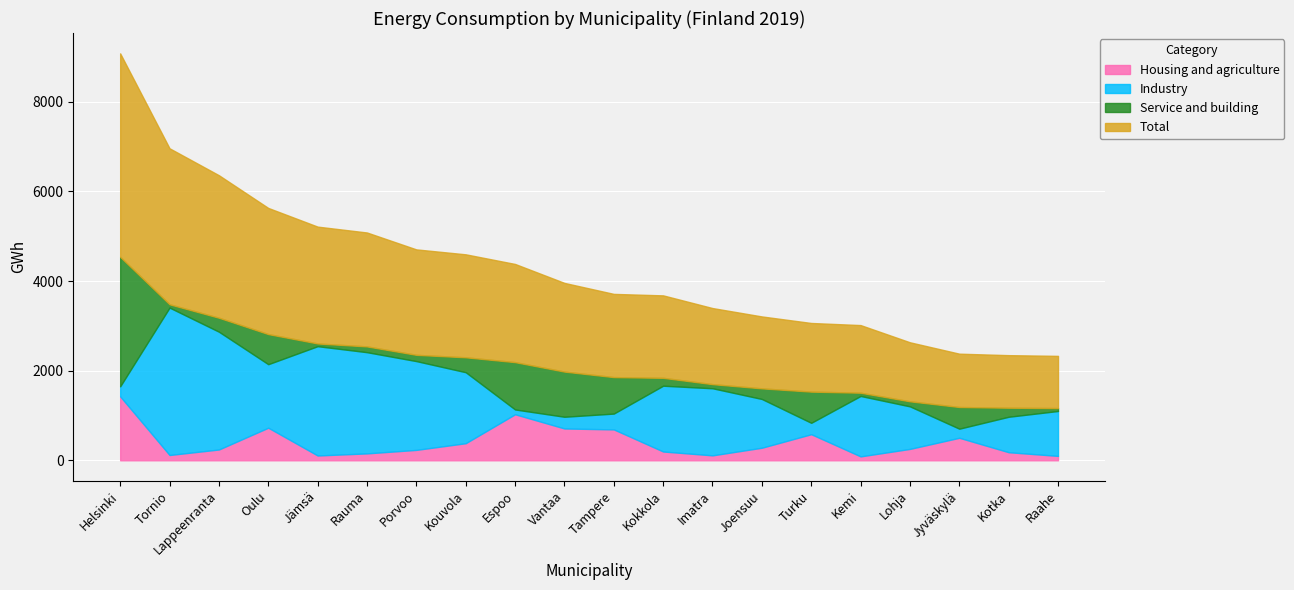

Where is Industry nearest to the value 1698?

Kouvola